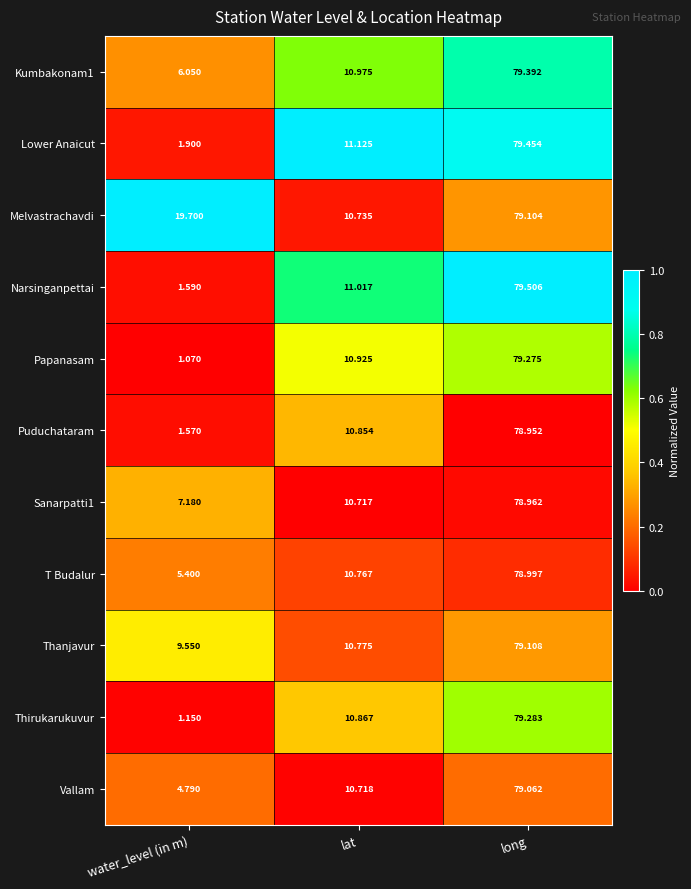

Which series has the largest total across all categories?

Melvastrachavdi